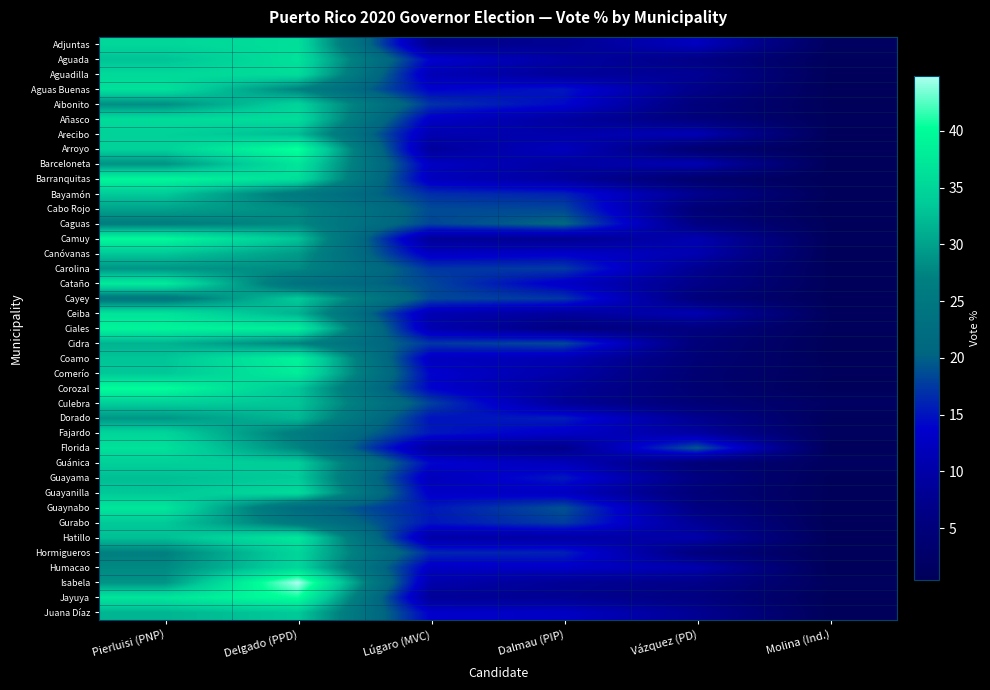

At Dalmau (PIP), list the series in order from smallest to largest.

Ciales, Florida, Camuy, Adjuntas, Jayuya, Isabela, Corozal, Culebra, Aguadilla, Ceiba, Barranquitas, Añasco, Aguada, Hatillo, Barceloneta, Comerío, Arecibo, Coamo, Guánica, Arroyo, Guayanilla, Cataño, Juana Díaz, Fajardo, Humacao, Canóvanas, Aibonito, Aguas Buenas, Guayama, Dorado, Hormigueros, Bayamón, Cayey, Carolina, Gurabo, Cabo Rojo, Cidra, Guaynabo, Caguas